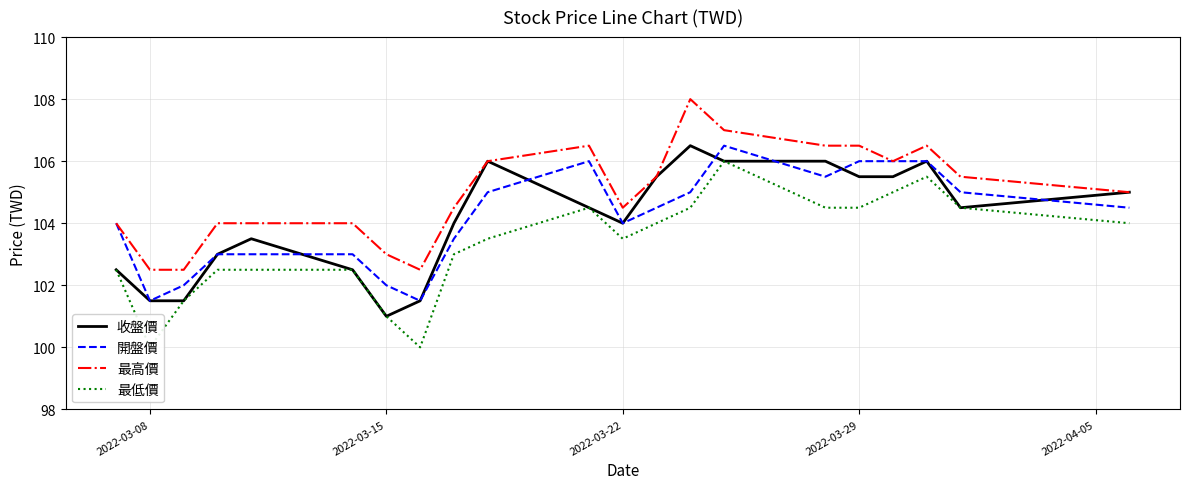

What is the spread (max minus min) of values at 2022-03-22?

1.0